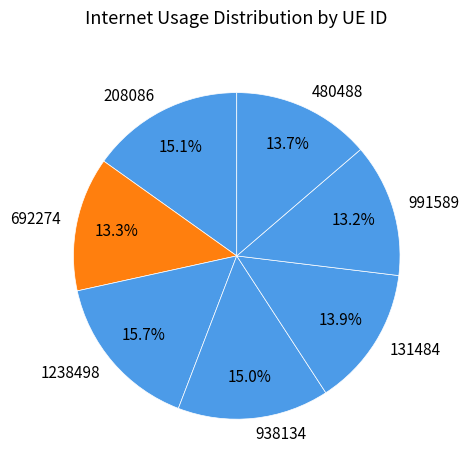

What is the ratio of the value at 1238498 to the value at 991589?

1.2